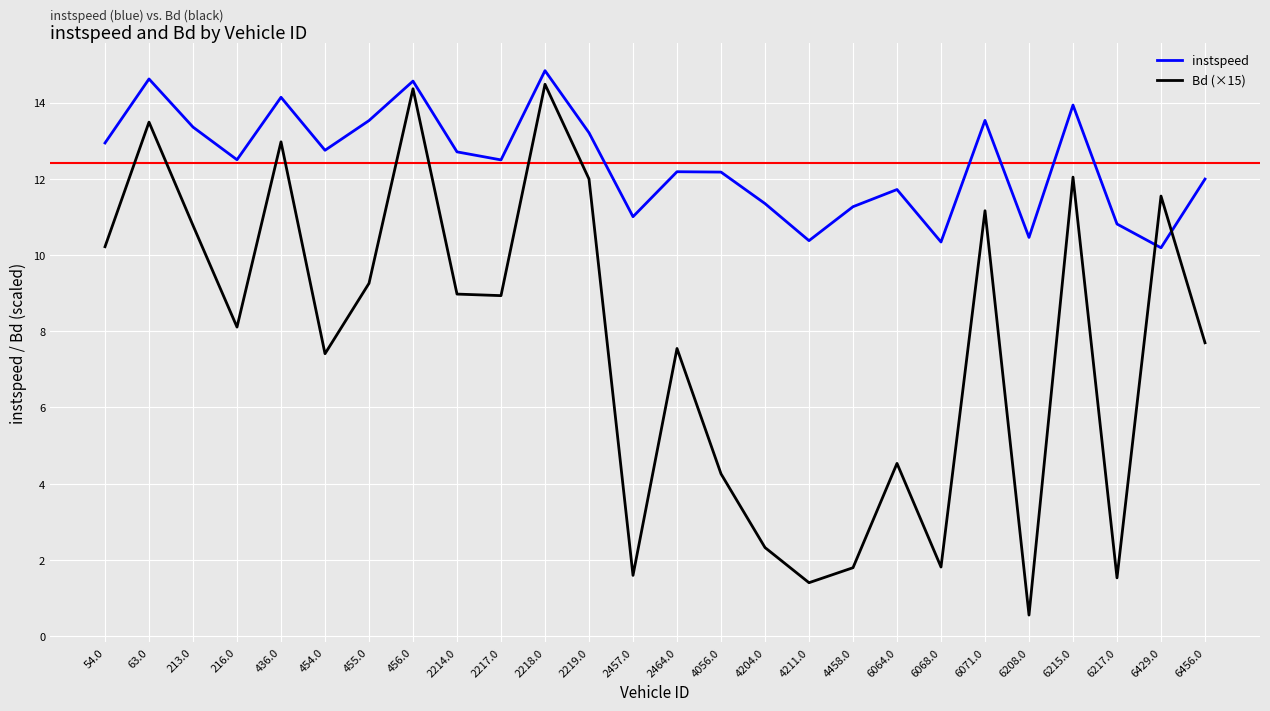

Which series ends up on top after the final intersection of Bd (×15) and instspeed?

instspeed